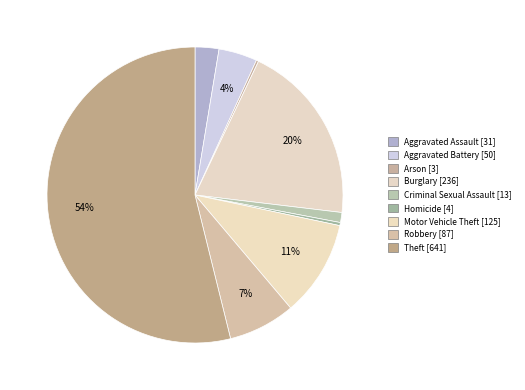

Rank the categories by value from lowest to highest.

Arson, Homicide, Criminal Sexual Assault, Aggravated Assault, Aggravated Battery, Robbery, Motor Vehicle Theft, Burglary, Theft